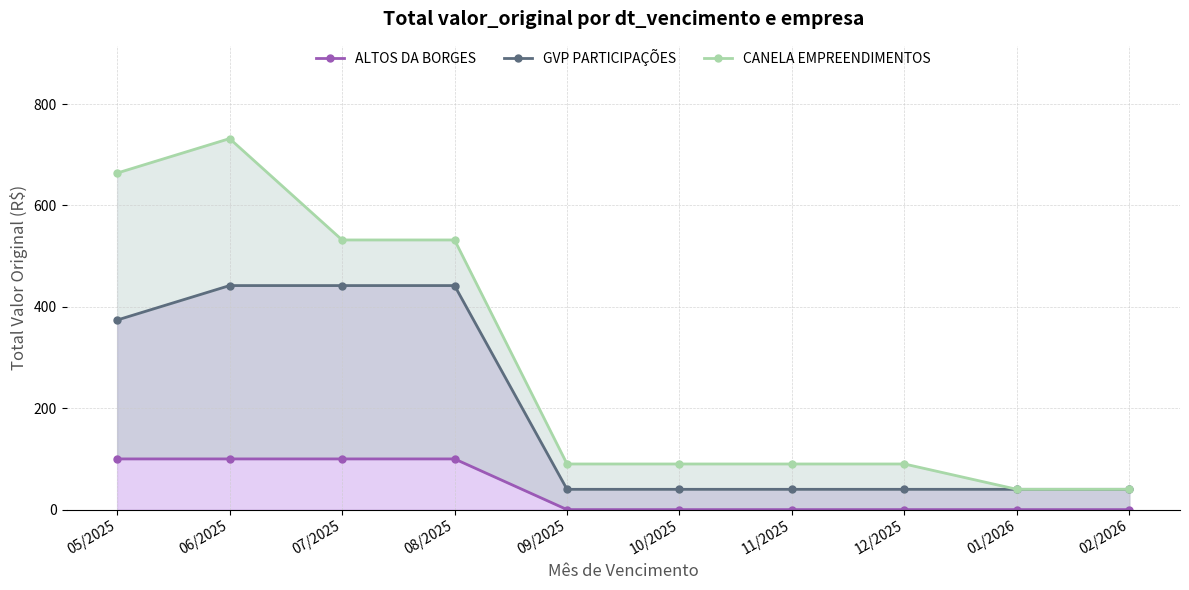

How many series are shown in this chart?

3